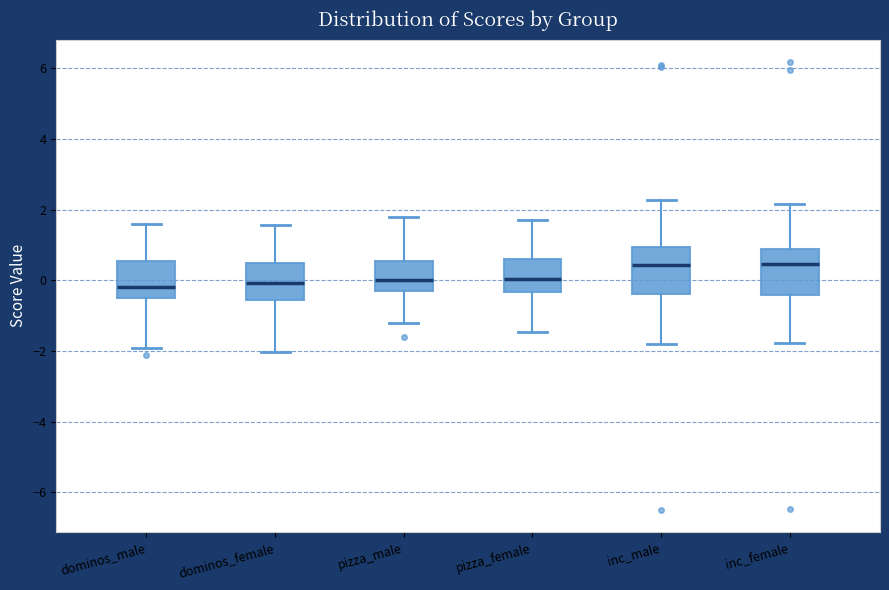

Where does the lower whisker of the box for dominos_female end on the y-axis? The values are not printed on the chart, so give them approximately, as read against the axis.

-2.0